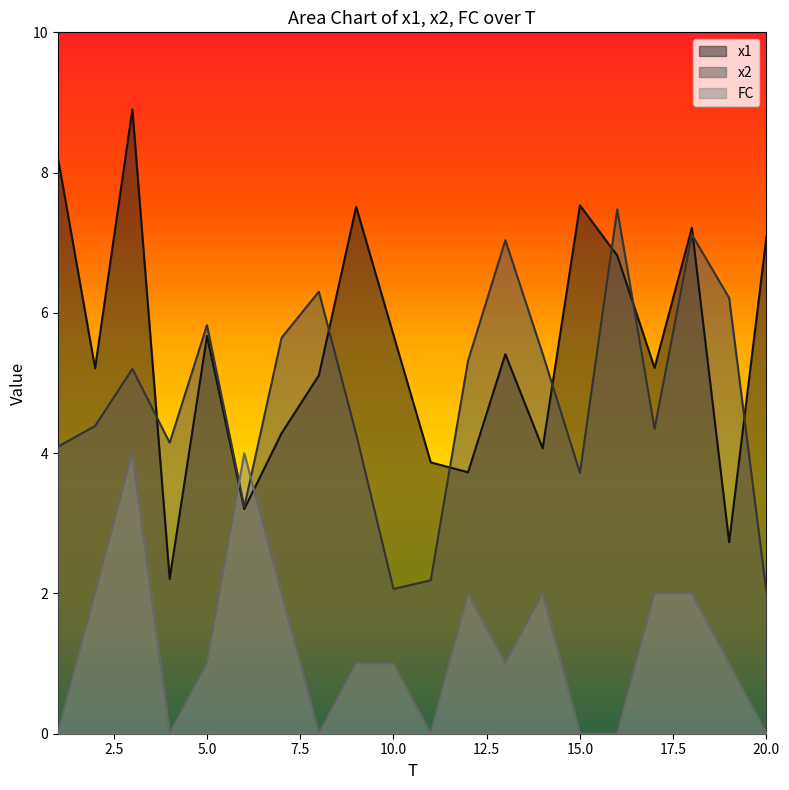

Reading right to left, extract all data points from this chart.

x1: 20=7.1	19=2.7	18=7.2	17=5.2	16=6.8	15=7.5	14=4.1	13=5.4	12=3.7	11=3.9	10=5.7	9=7.5	8=5.1	7=4.3	6=3.2	5=5.7	4=2.2	3=8.9	2=5.2	1=8.2
x2: 20=2.0	19=6.2	18=7.1	17=4.3	16=7.5	15=3.7	14=5.4	13=7.0	12=5.3	11=2.2	10=2.1	9=4.3	8=6.3	7=5.6	6=3.2	5=5.8	4=4.1	3=5.2	2=4.4	1=4.1
FC: 20=0.0	19=1.0	18=2.0	17=2.0	16=0.0	15=0.0	14=2.0	13=1.0	12=2.0	11=0.0	10=1.0	9=1.0	8=0.0	7=2.0	6=4.0	5=1.0	4=0.0	3=4.0	2=2.0	1=0.0